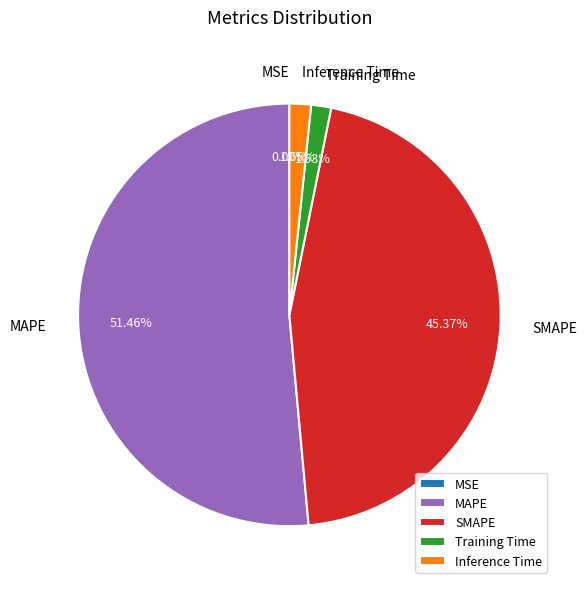

What percentage do Training Time and SMAPE together represent?

46.9%